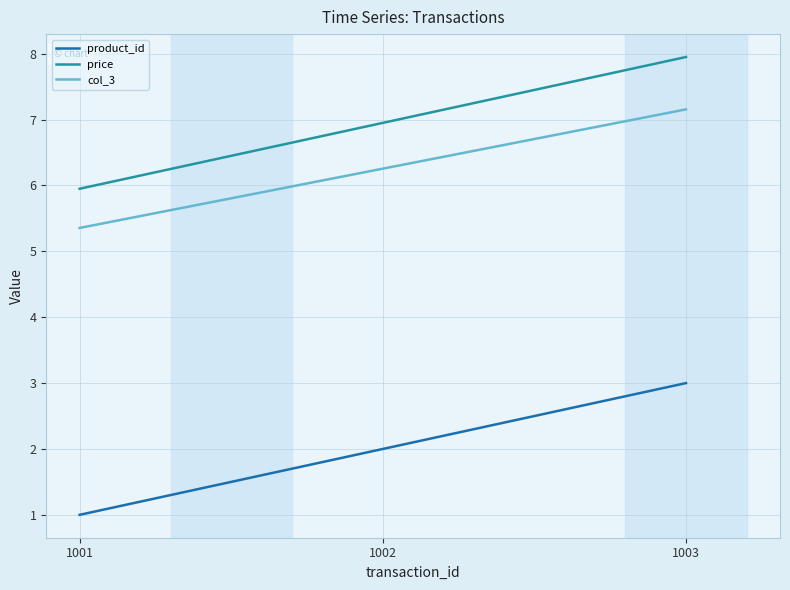

Is the value of product_id at 1003 greater than the value of price at 1002?

No